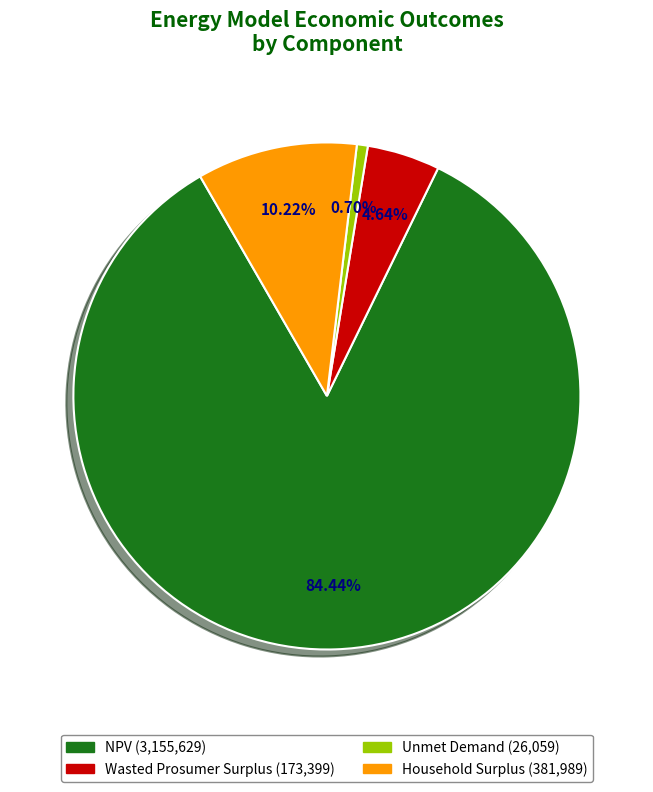

Which has a higher value, NPV or Unmet Demand?

NPV